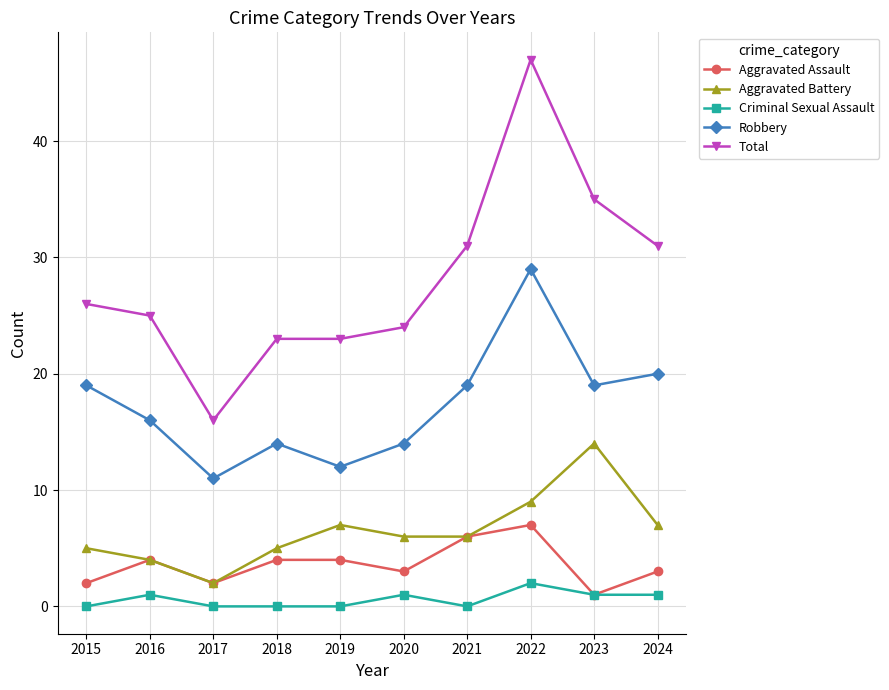

Is the value of Robbery at 2018 greater than the value of Aggravated Assault at 2020?

Yes